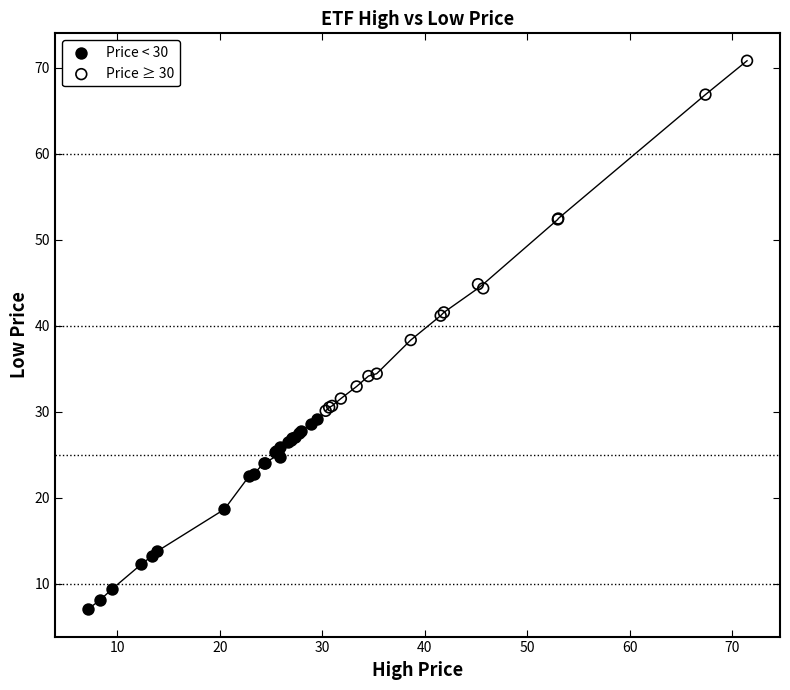

Which series has the largest Y range (max minus min)?

Price ≥ 30